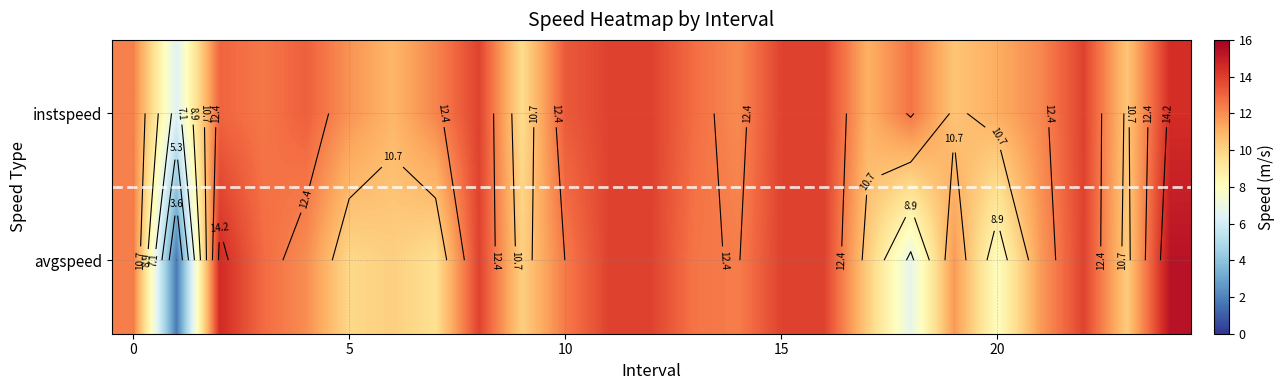

How many series are shown in this chart?

2